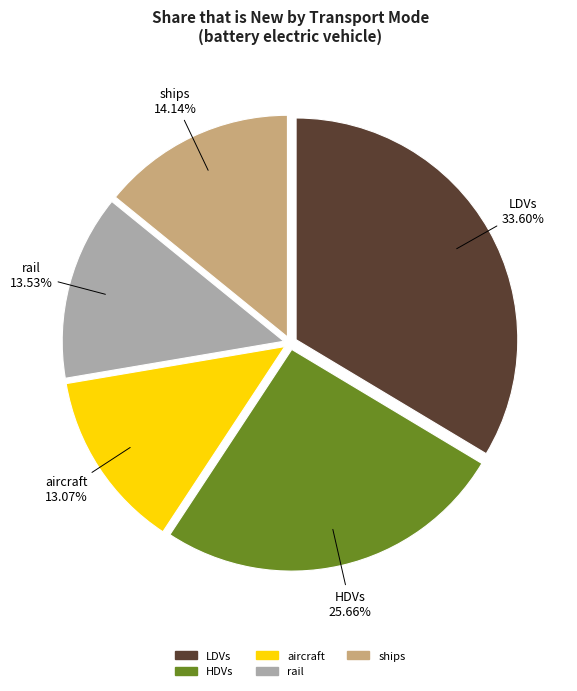

Is it true that ships is 3% of the pie?

False